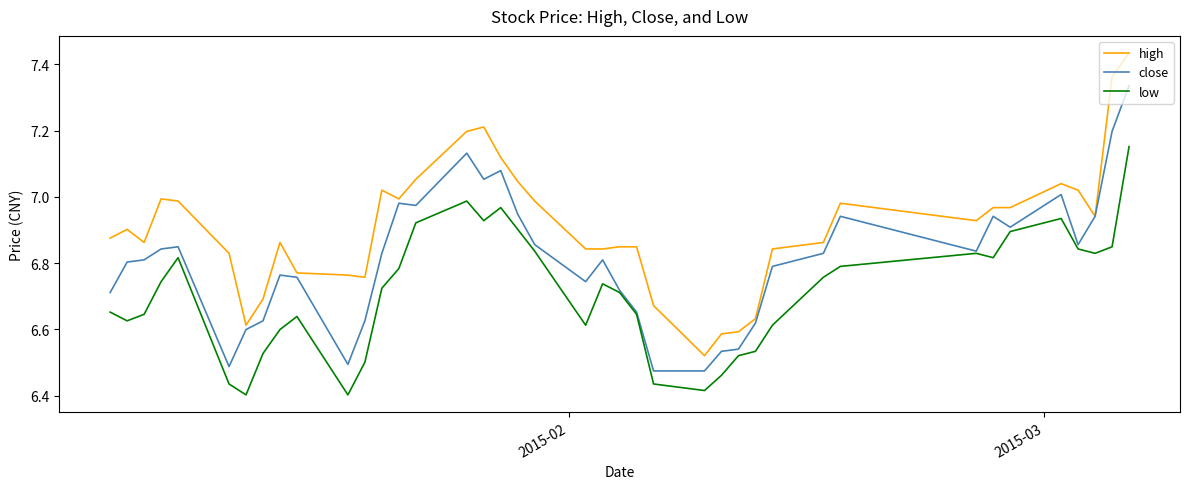

True or false: low and high cross at least once.

False